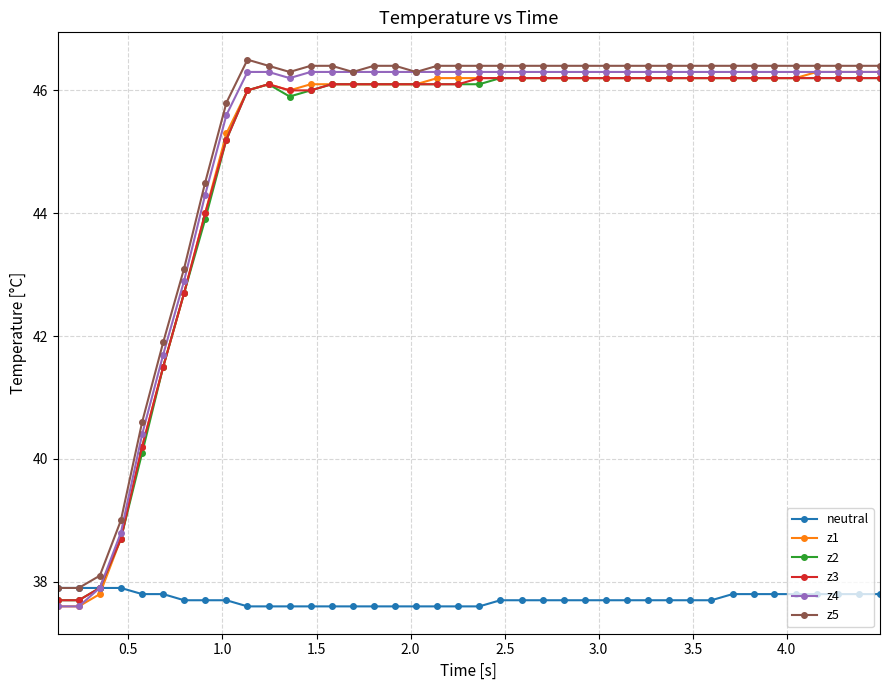

At how many categories does at least one series exceed 42?

34